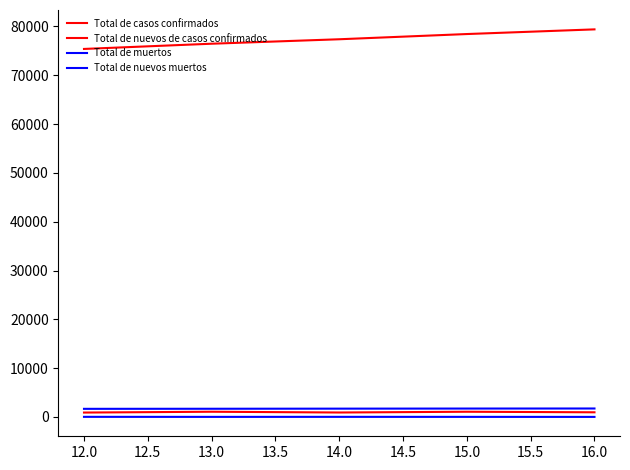

True or false: Total de muertos and Total de nuevos muertos intersect in this chart.

False